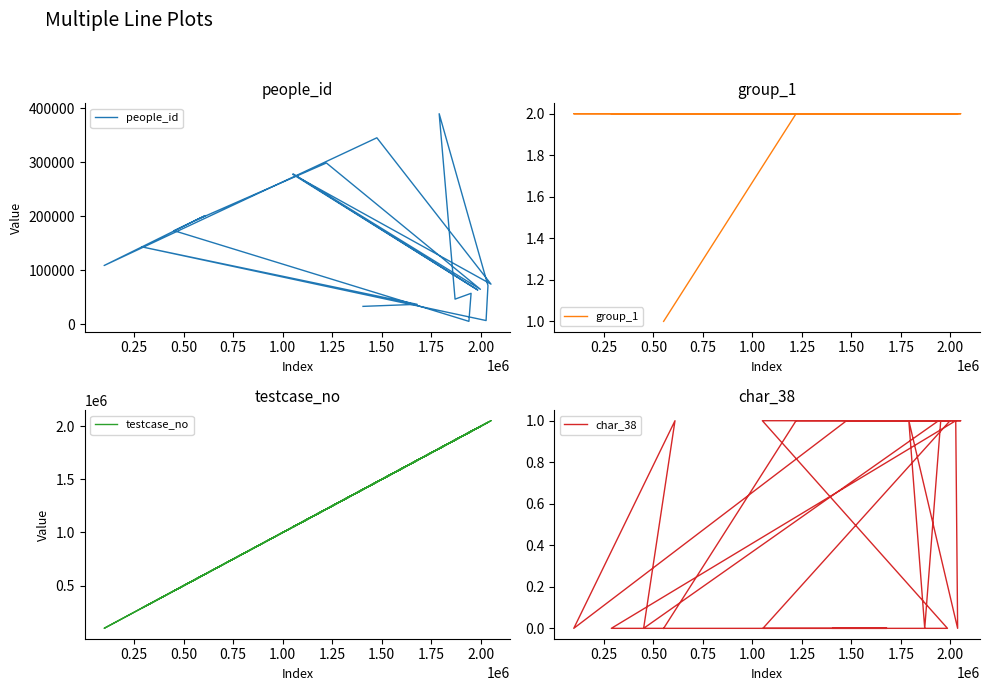

Count the number of categories in the chart.

20